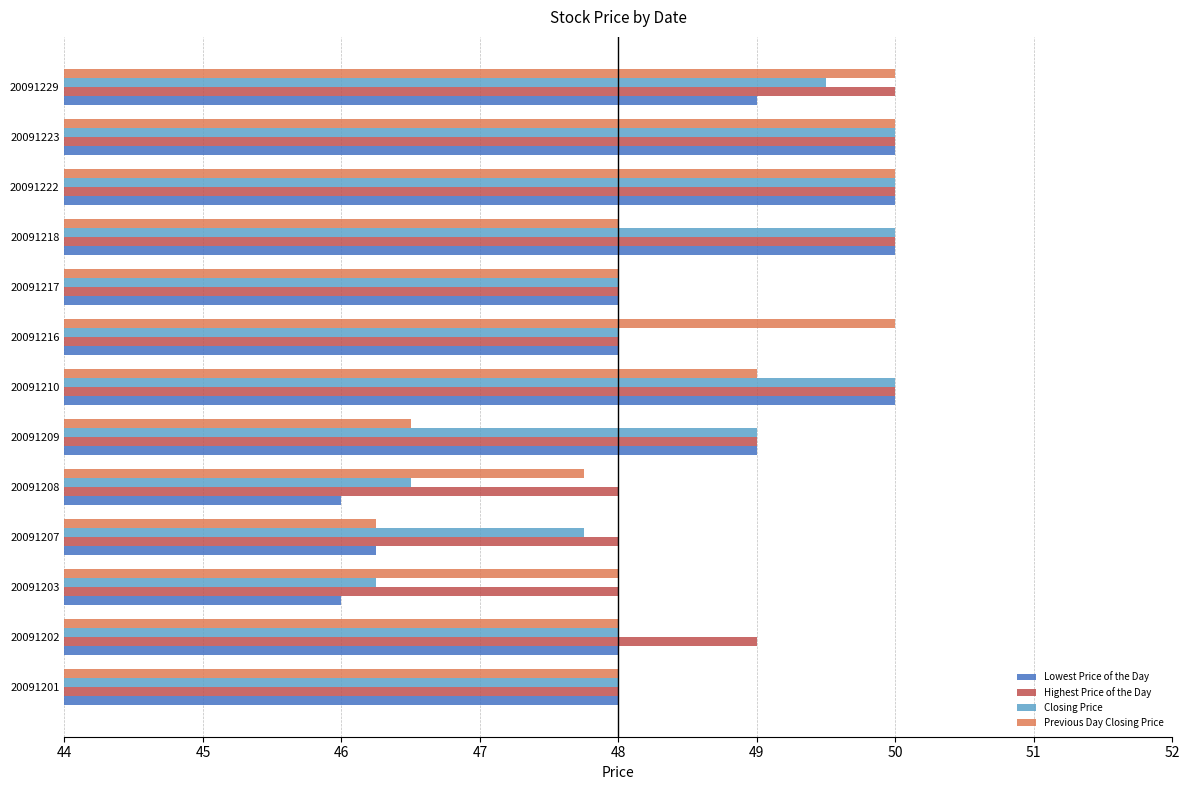

At which label does Closing Price reach its minimum?

20091203